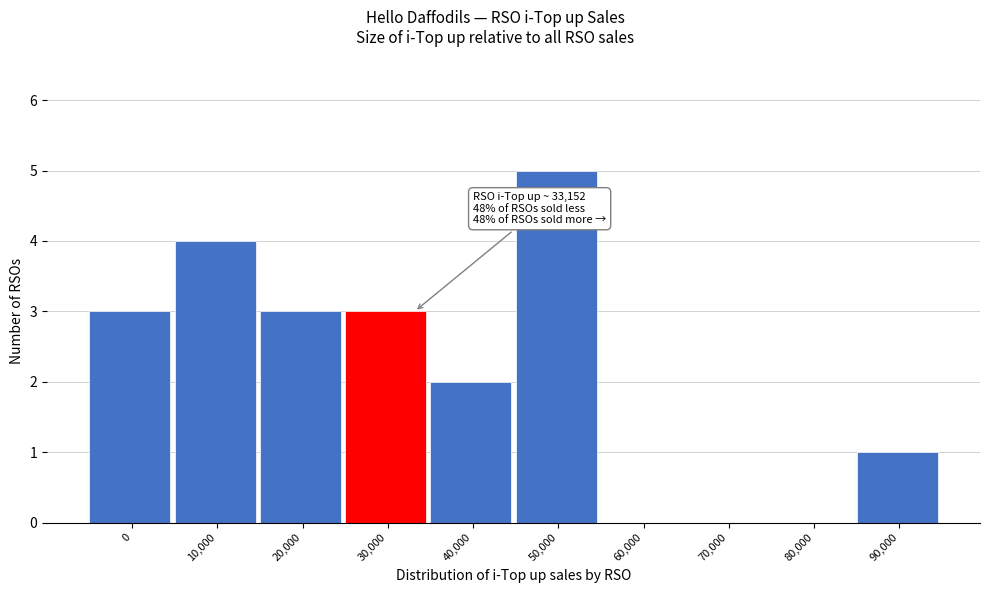

Reading left to right, extract all data points from this chart.

0=3	10,000=4	20,000=3	30,000=3	40,000=2	50,000=5	60,000=0	70,000=0	80,000=0	90,000=1